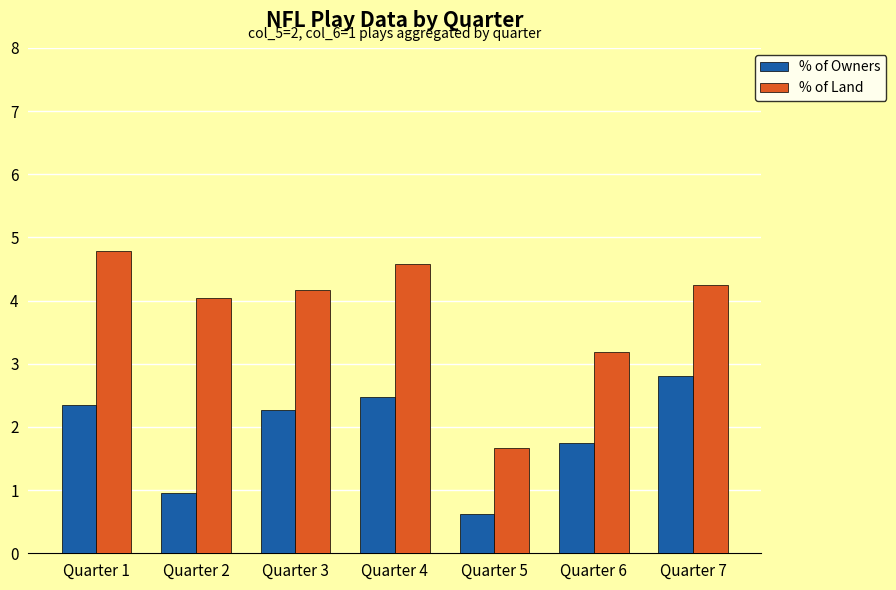

What is the value of the % of Owners bar at the 5th from the left?

0.6